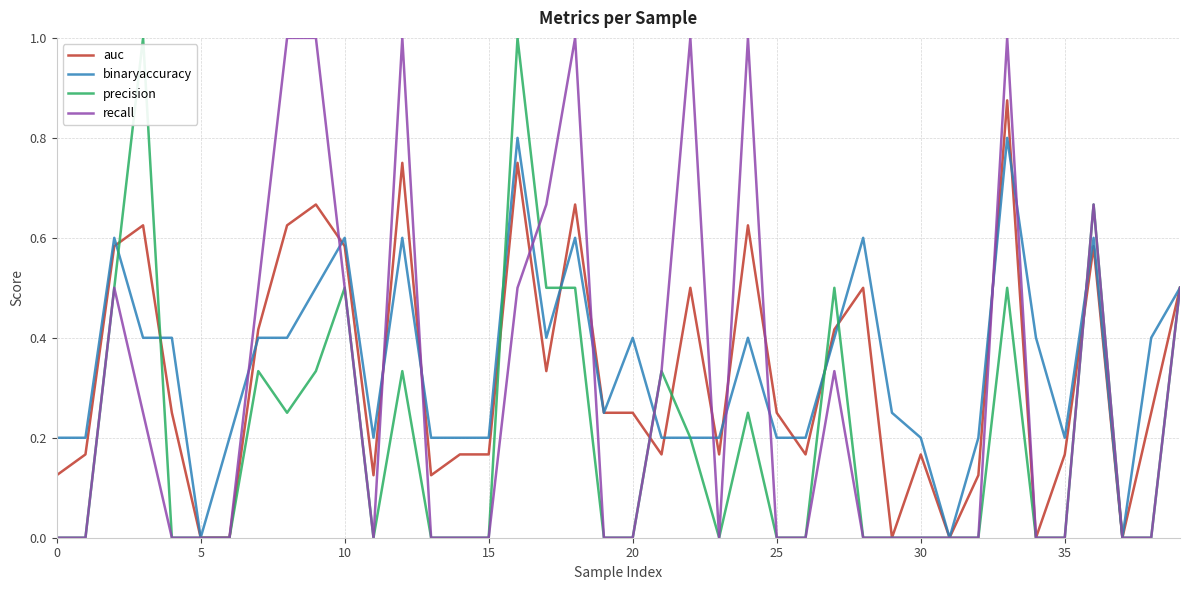

In binaryaccuracy, how many points are higher than both neighbors (excluding endpoints)?

10